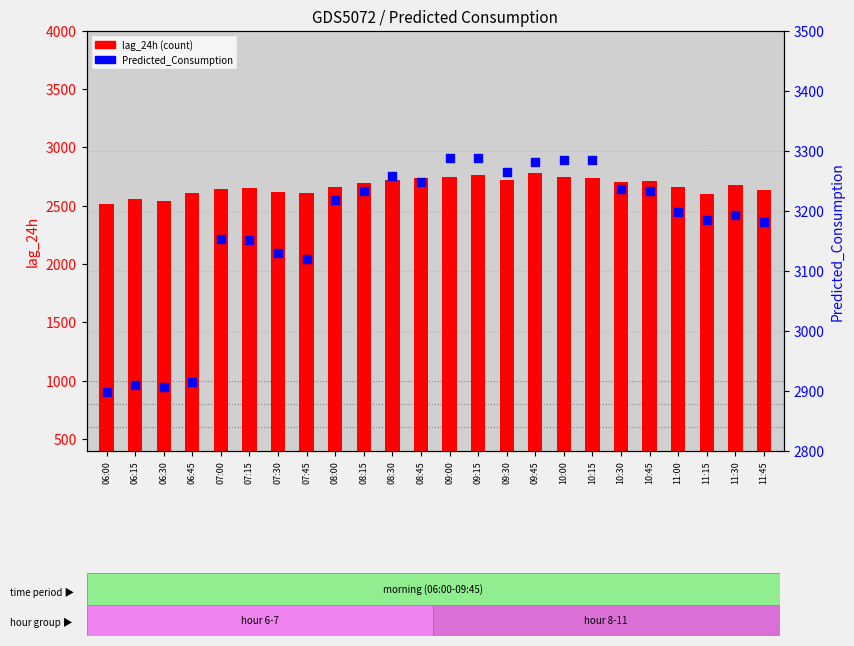

Is the value of lag_24h (count) at 08:15 greater than the value of Predicted_Consumption at 07:15?

No